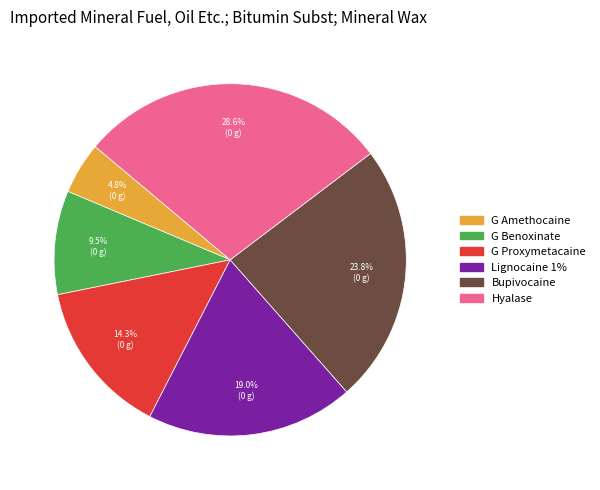

Count the number of slices in the pie.

6